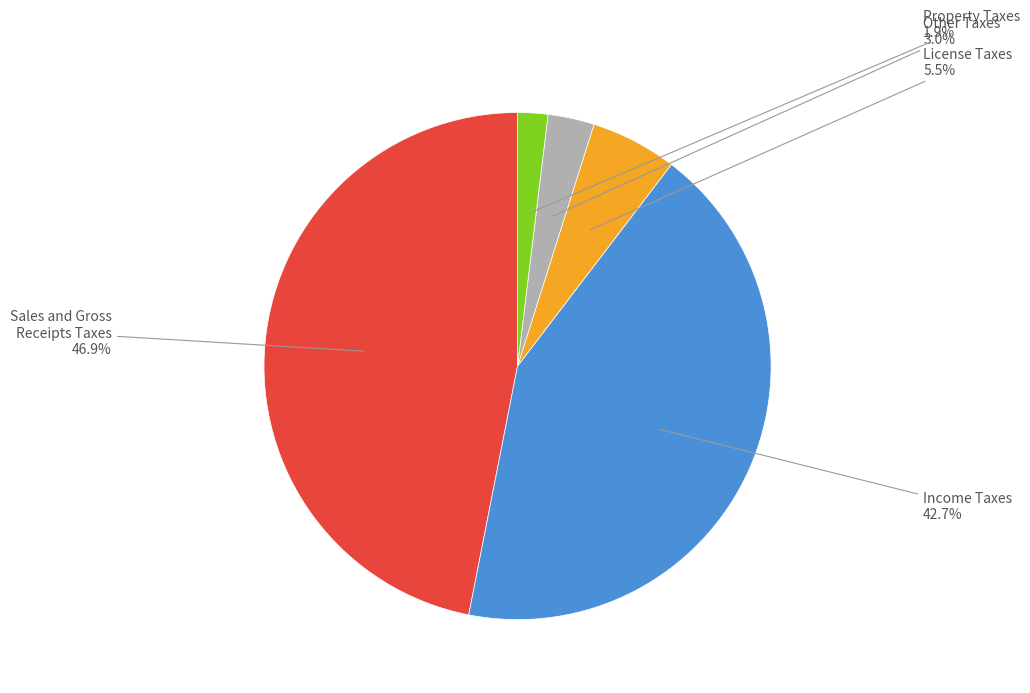

Rank the categories by value from highest to lowest.

Sales and Gross Receipts Taxes, Income Taxes, License Taxes, Other Taxes, Property Taxes